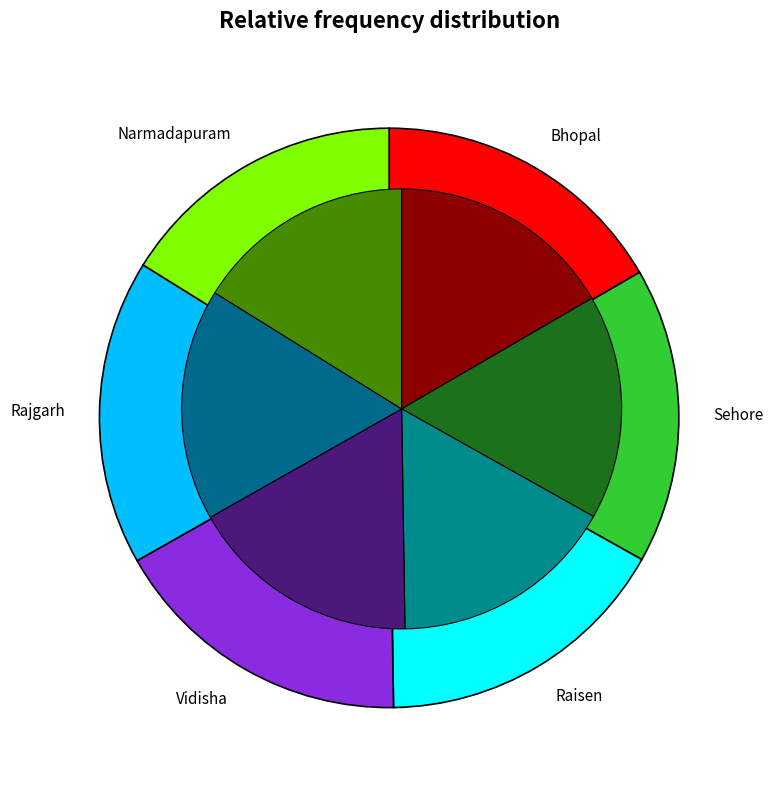

Count the number of slices in the pie.

6